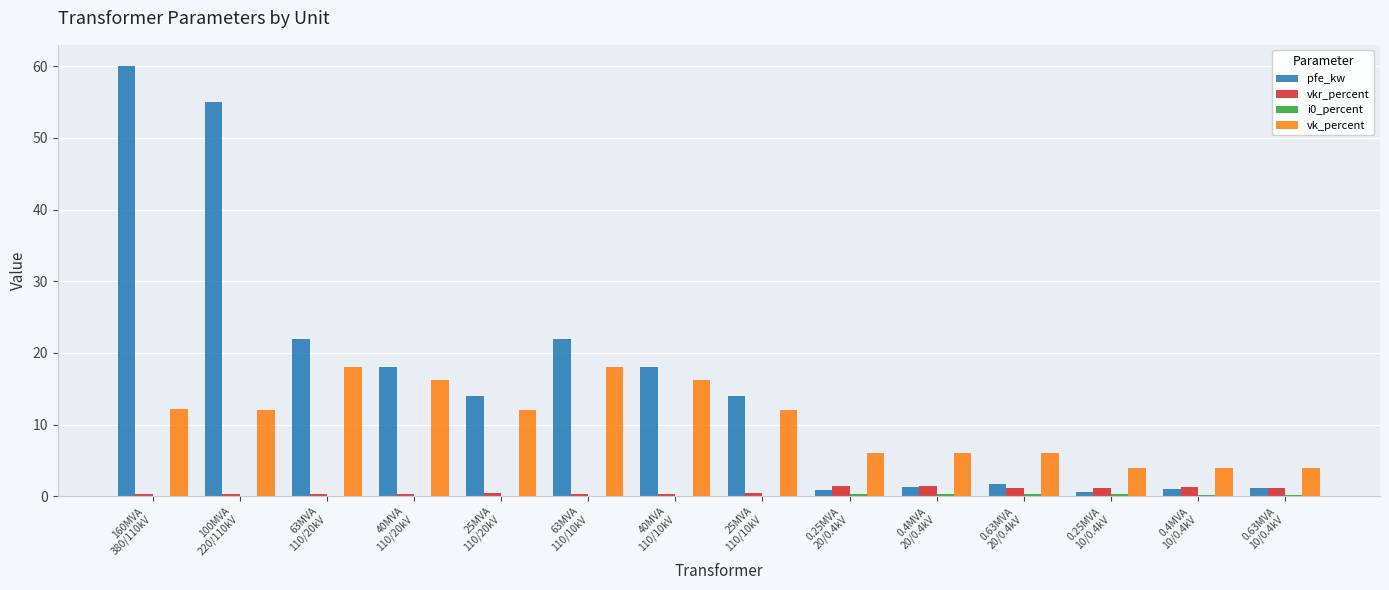

Which series has the largest total across all categories?

pfe_kw